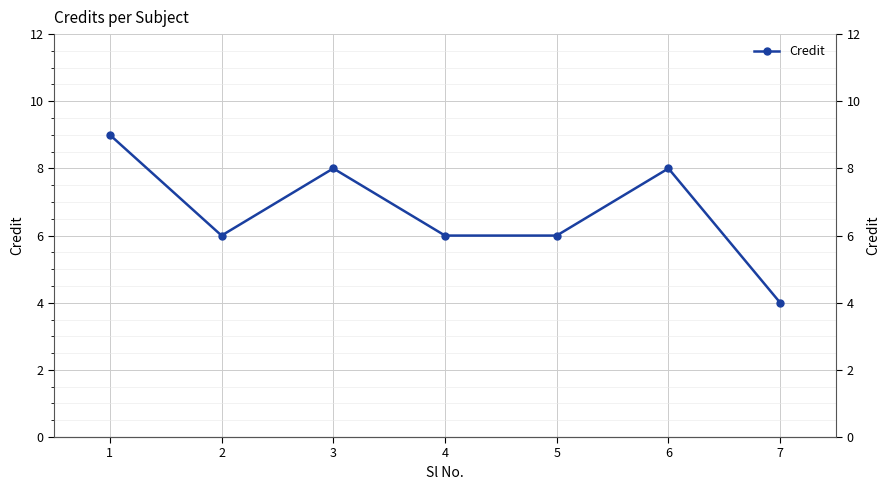

Which label corresponds to the smallest value in the chart?

7